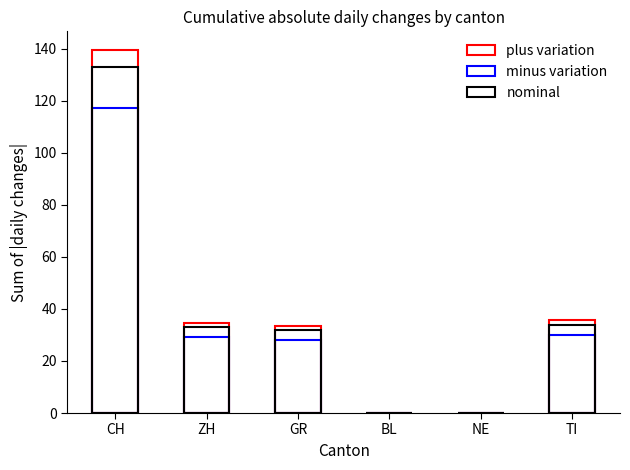

Rank the series by their average value, from lowest to highest.

minus variation, nominal, plus variation